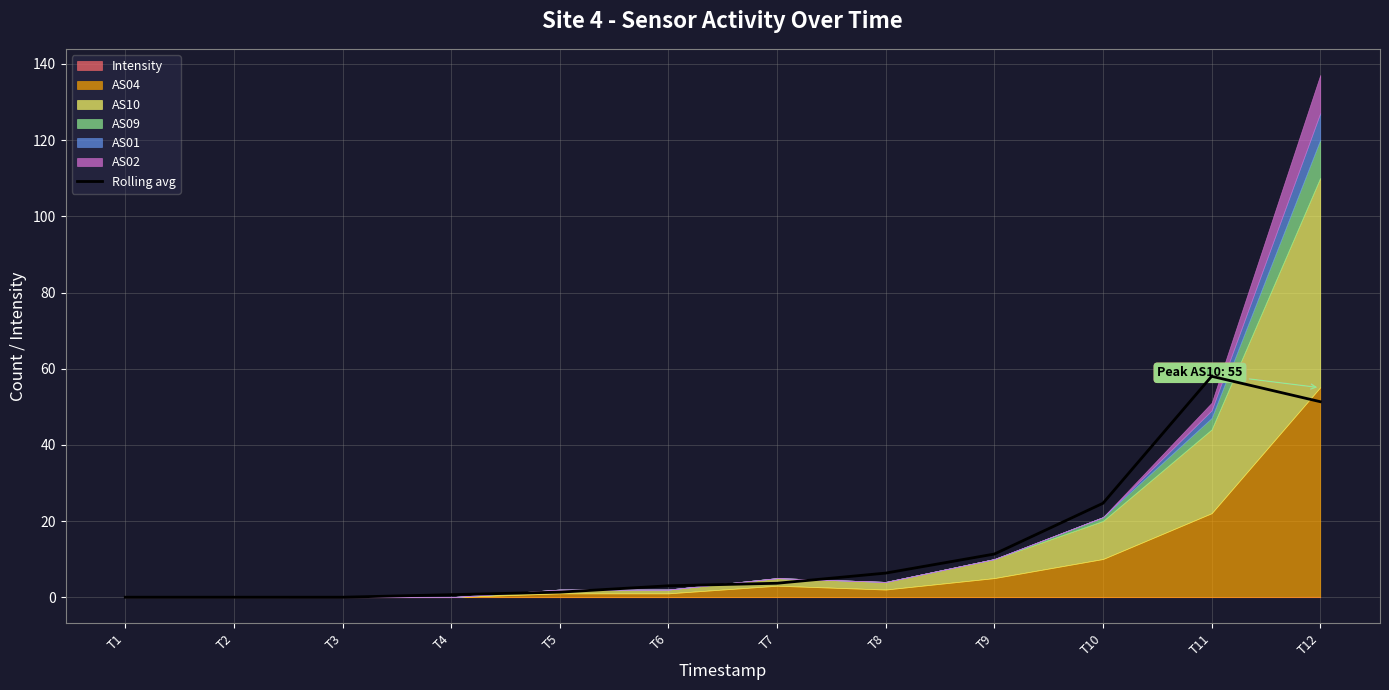

True or false: Rolling avg has a value of 83.5 at T11.

False